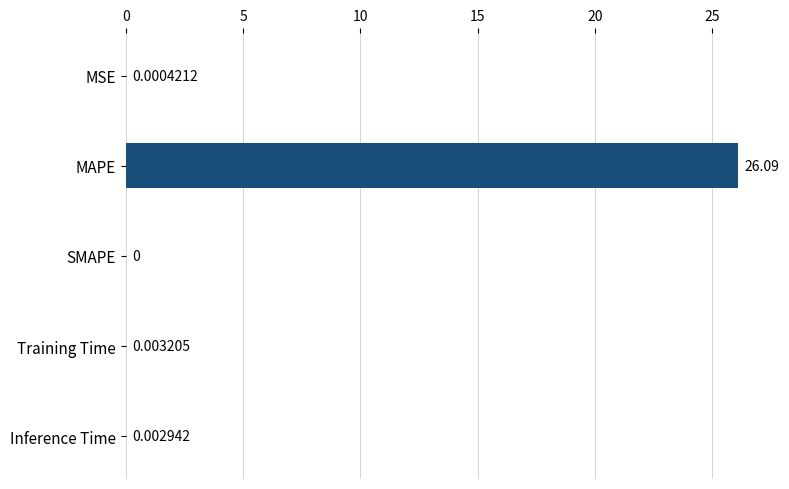

At which category does the chart reach its peak across all series?

MAPE